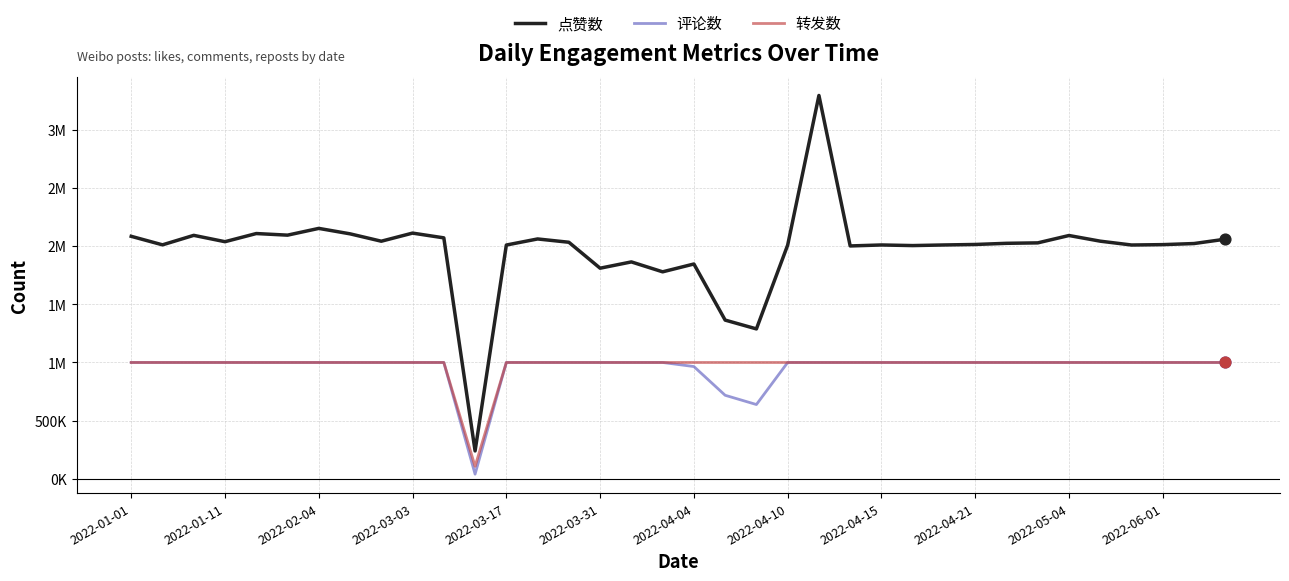

What are all the series names shown in the legend?

点赞数, 评论数, 转发数